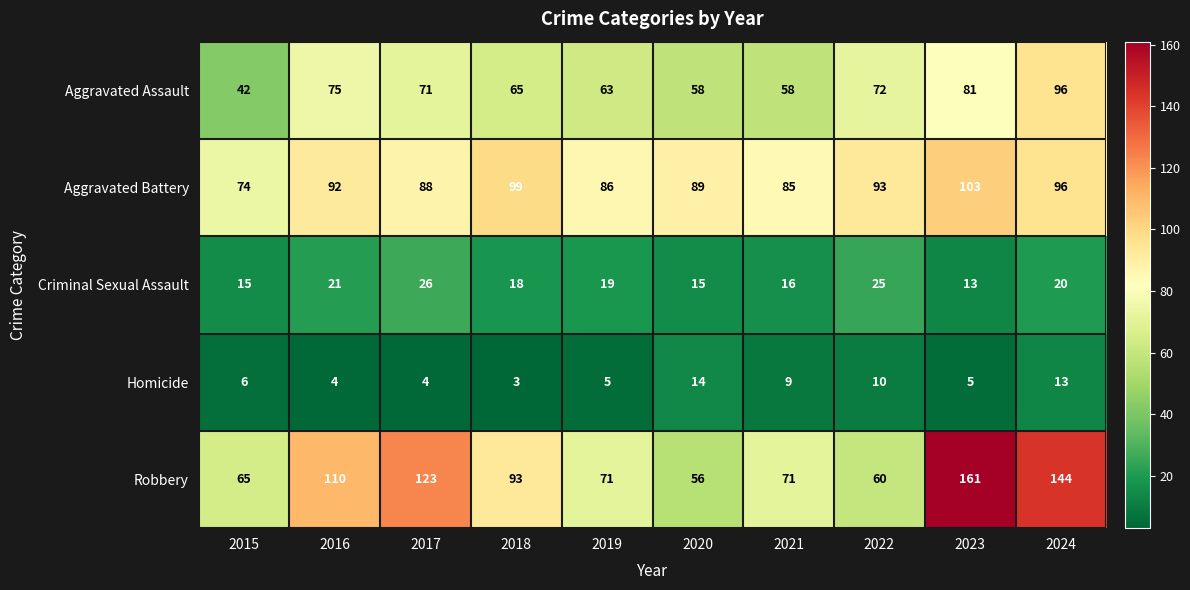

What is the difference between the maximum and minimum values in the Criminal Sexual Assault series?

13